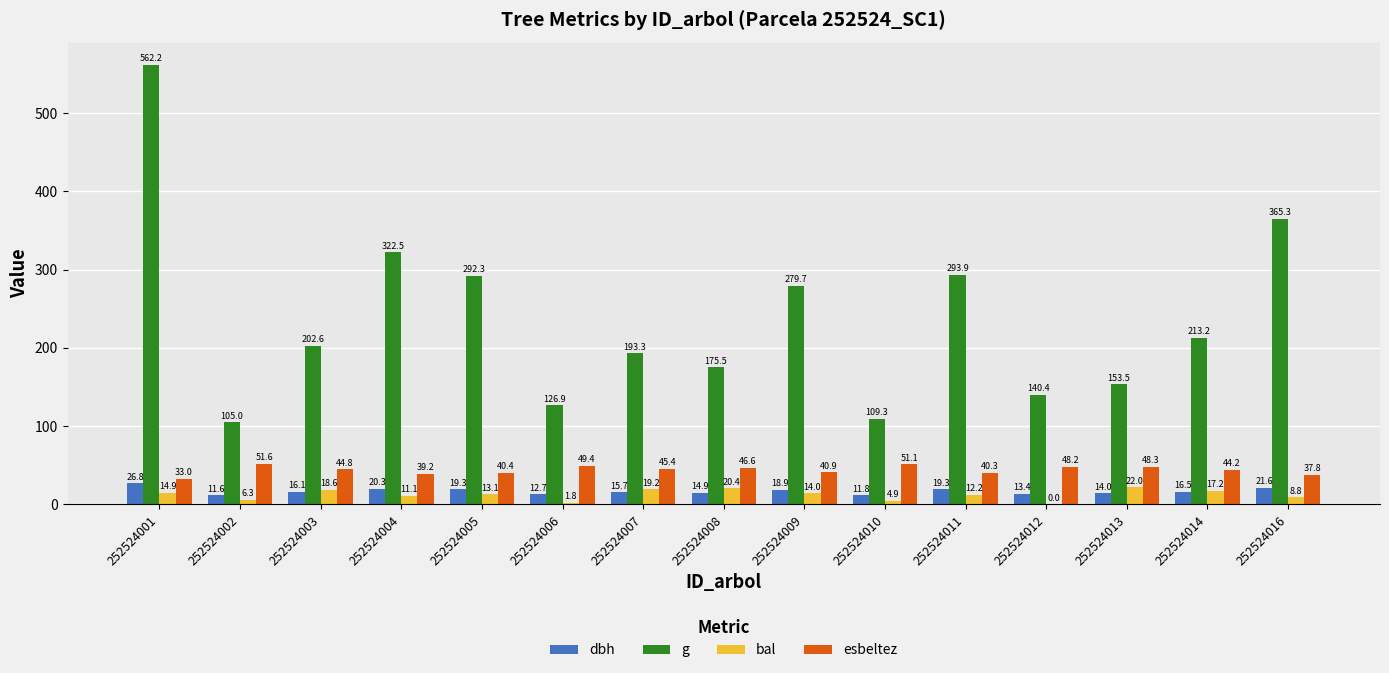

What is the maximum value for dbh?

26.8